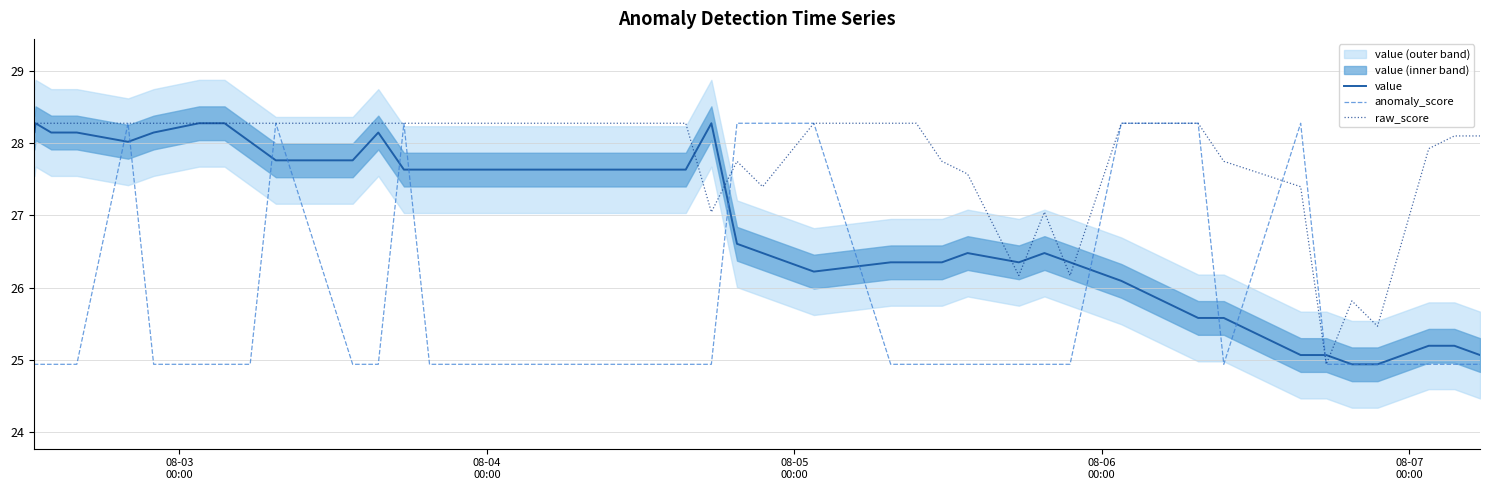

What is the maximum value for anomaly_score?

28.3